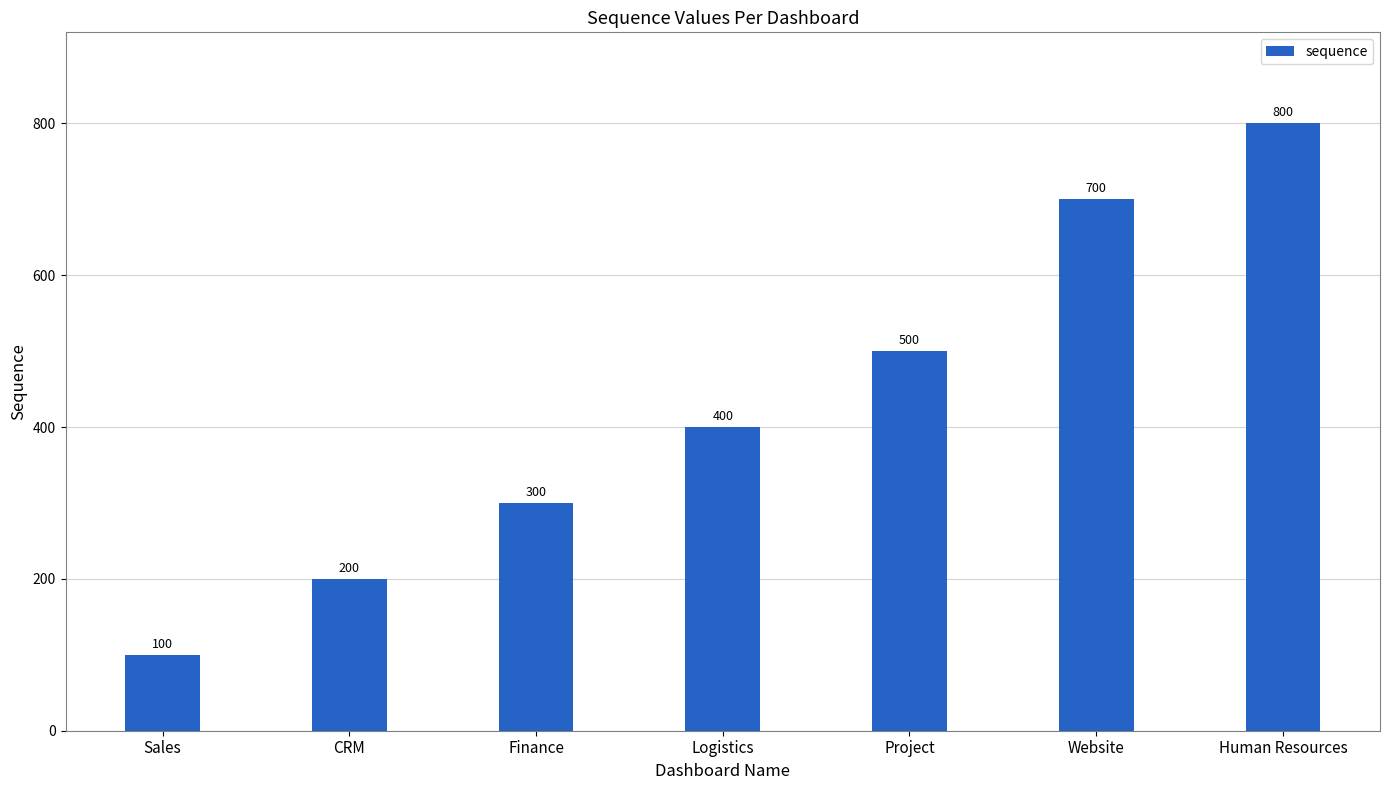

Which label corresponds to the smallest value in the chart?

Sales